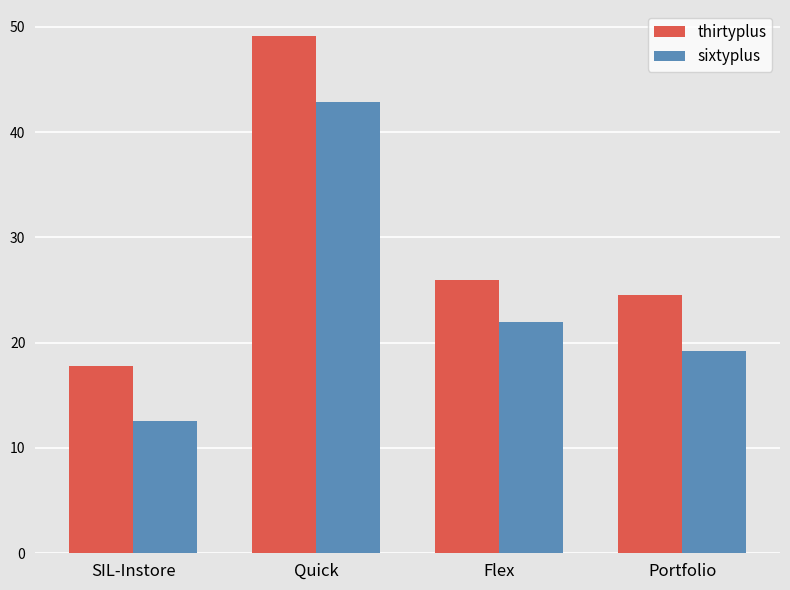

At which label does thirtyplus first exceed 25?

Quick